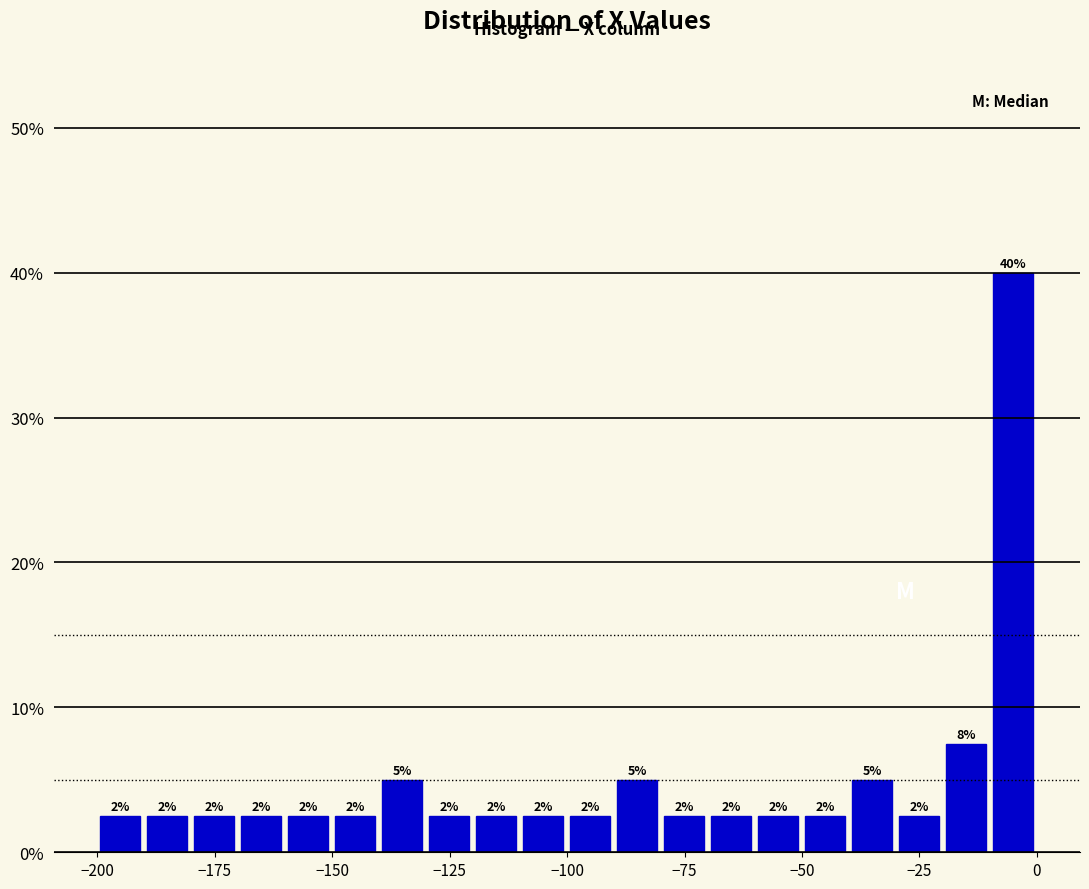

Around what value on the x-axis is the tallest bar? Give the approximate position of its centre, as read against the axis.

-5